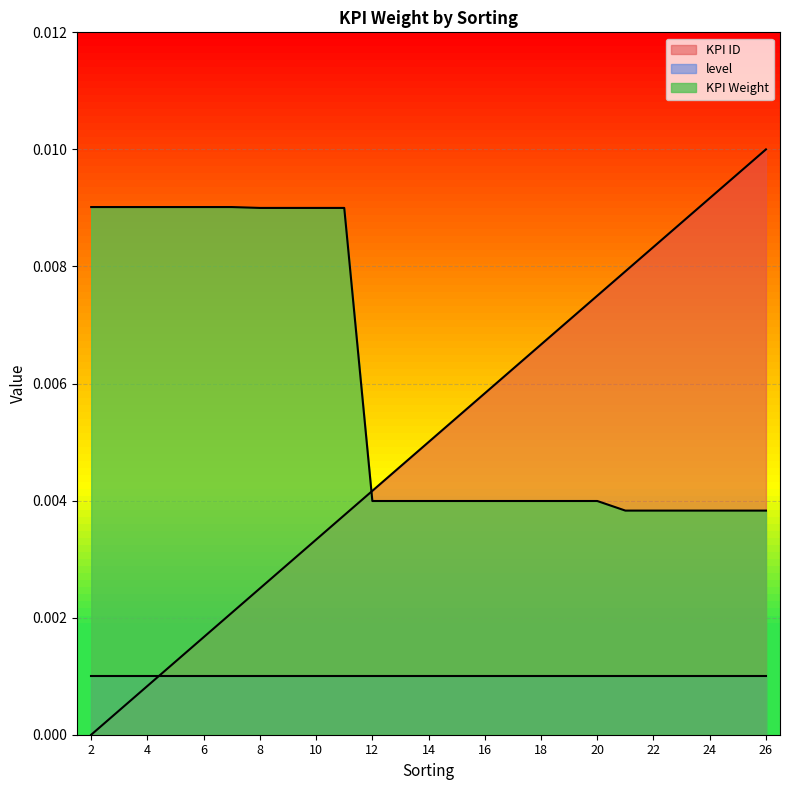

What is the sum of all KPI Weight values?

0.1